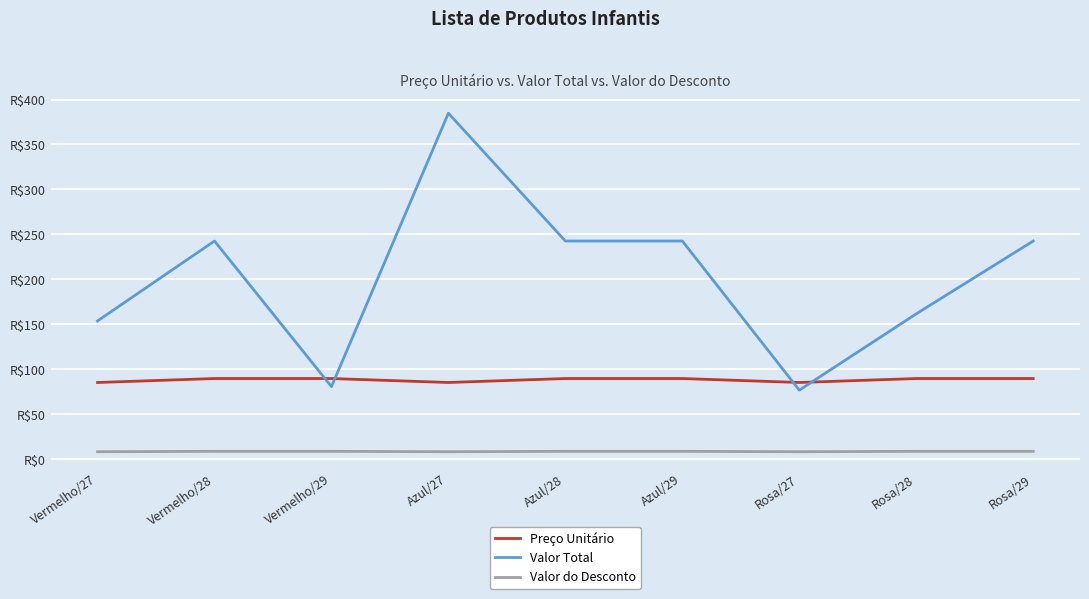

Is this an area chart (filled region under the line)?

No